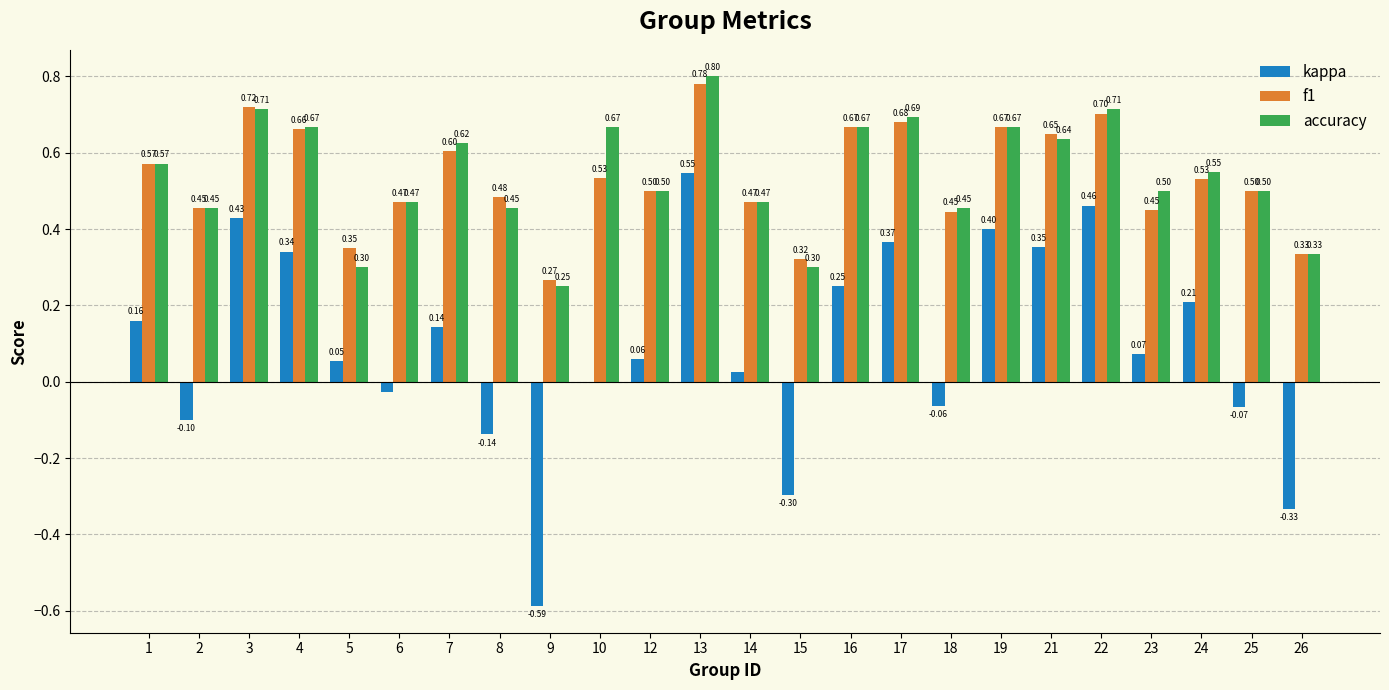

What is the spread (max minus min) of values at 1?

0.4